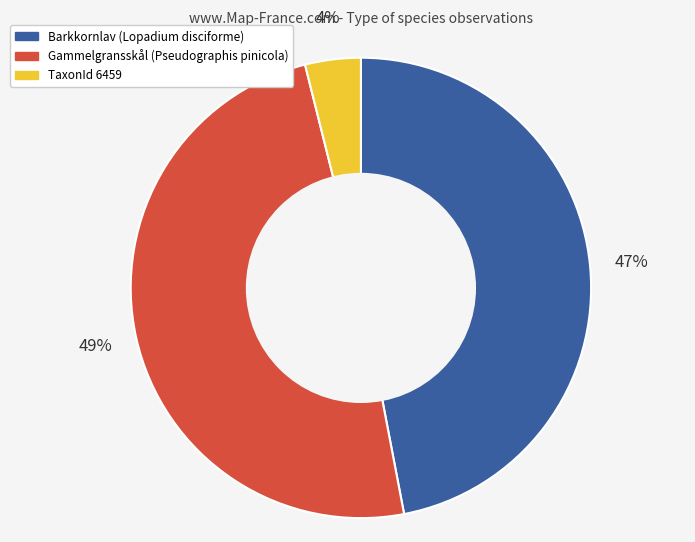

To the nearest percent, what is the difference between the Barkkornlav (Lopadium disciforme) and TaxonId 6459 slice percentages?

43%